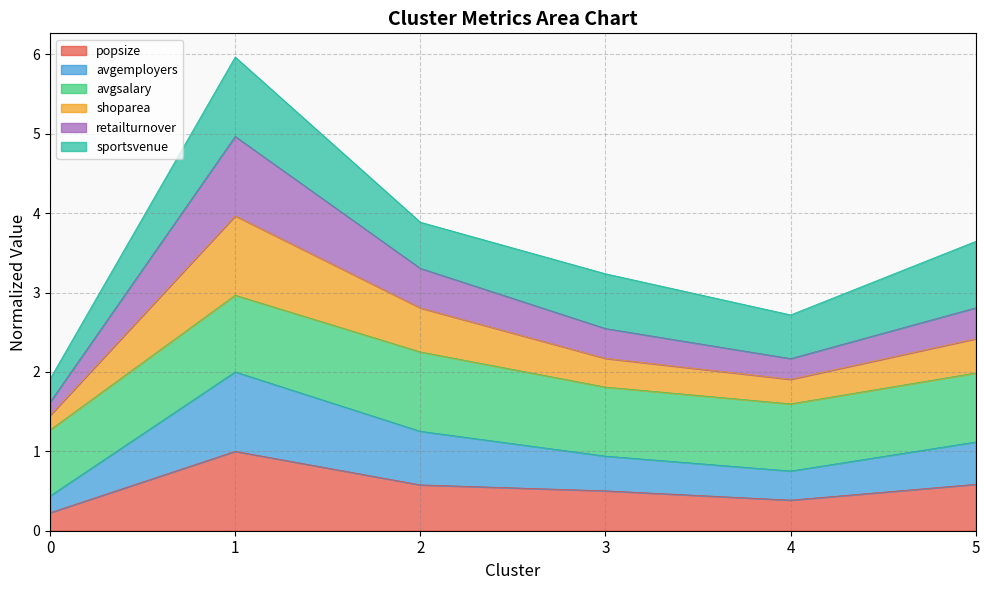

True or false: avgemployers and retailturnover cross at least once.

False